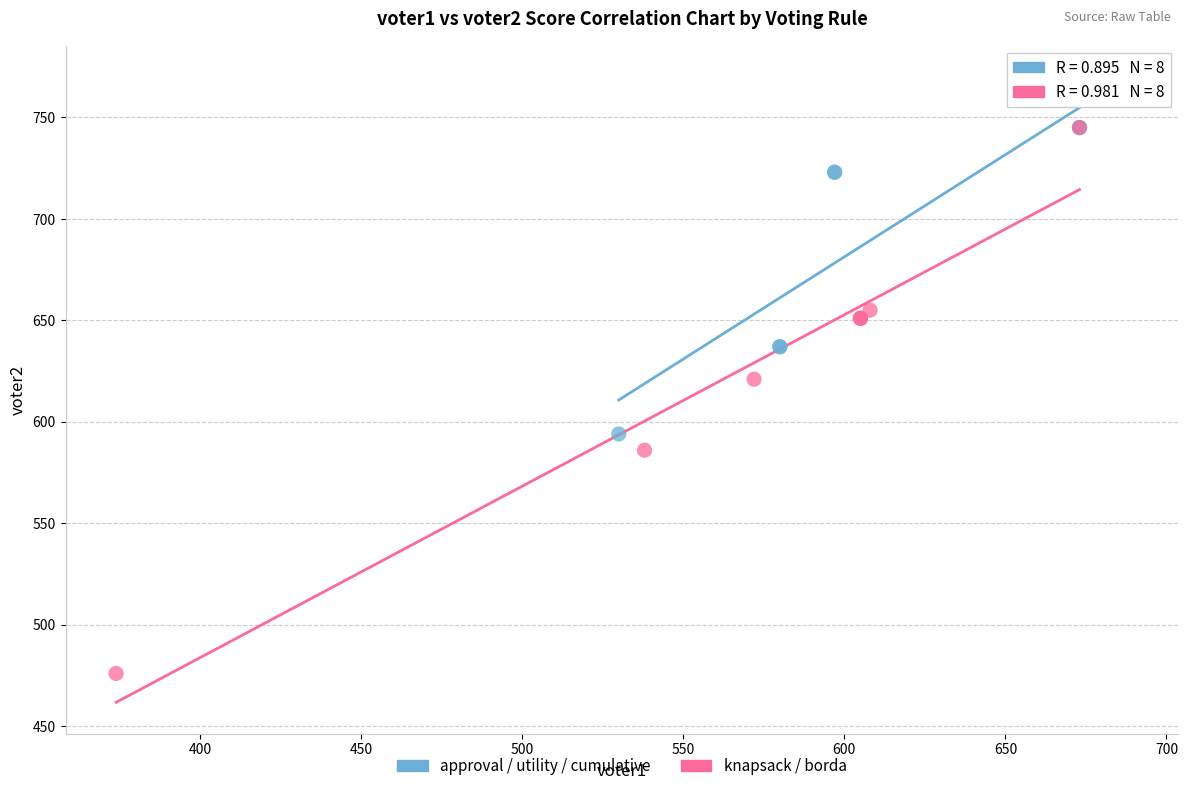

Which series reaches the minimum Y coordinate?

knapsack / borda